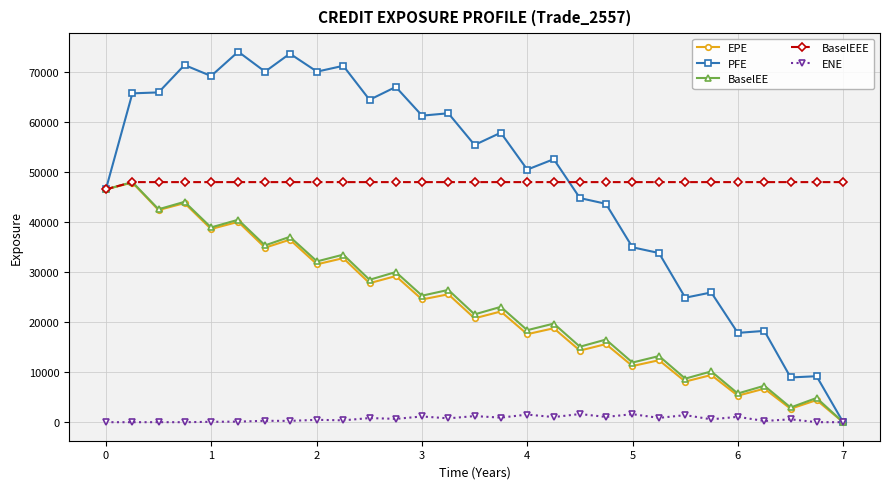

True or false: PFE has more than 0 points higher than both neighbors.

True